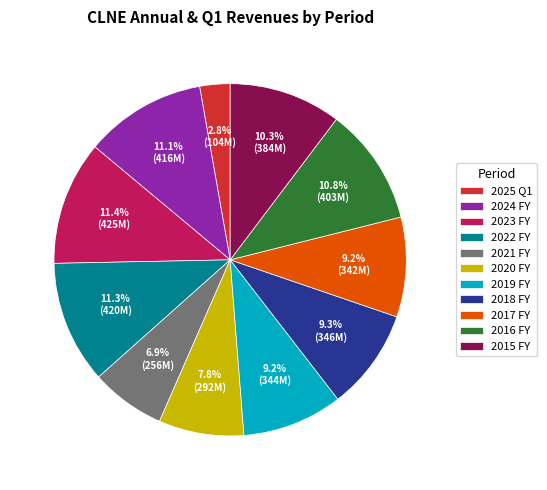

How much of the chart is everything except 2022 FY?

88.7%